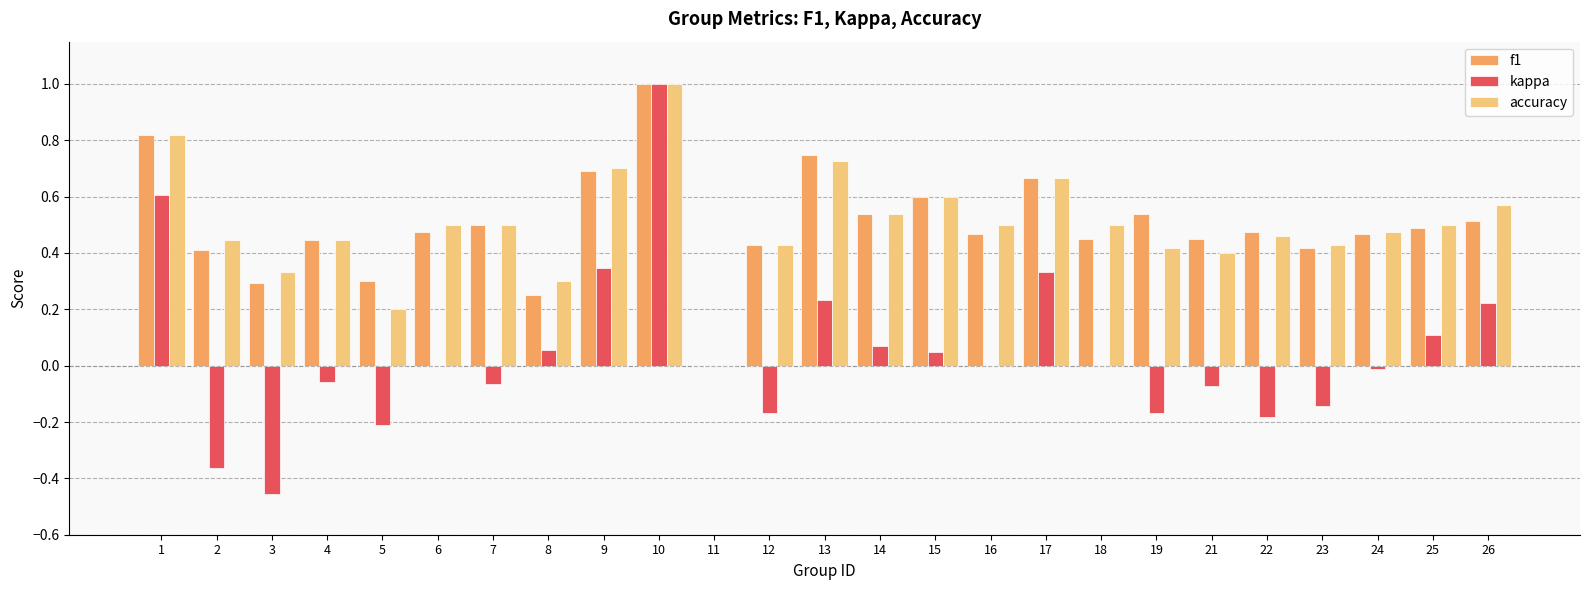

Between 3 and 13, which series saw the biggest shift?

kappa